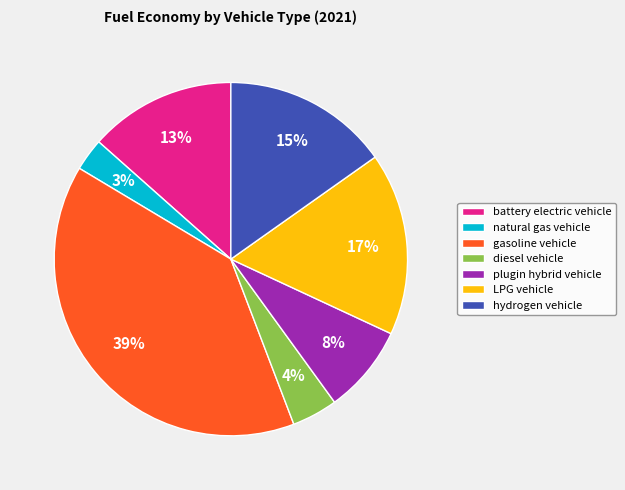

To the nearest percent, what is the average slice percentage?

14%